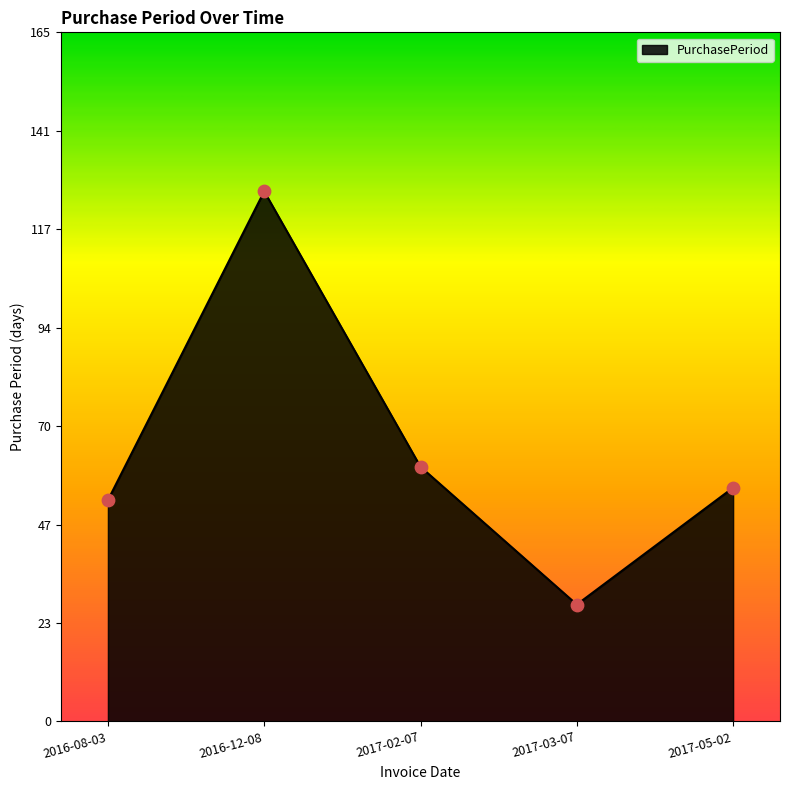

What is the change in value from 2017-03-07 to 2017-05-02?

+28